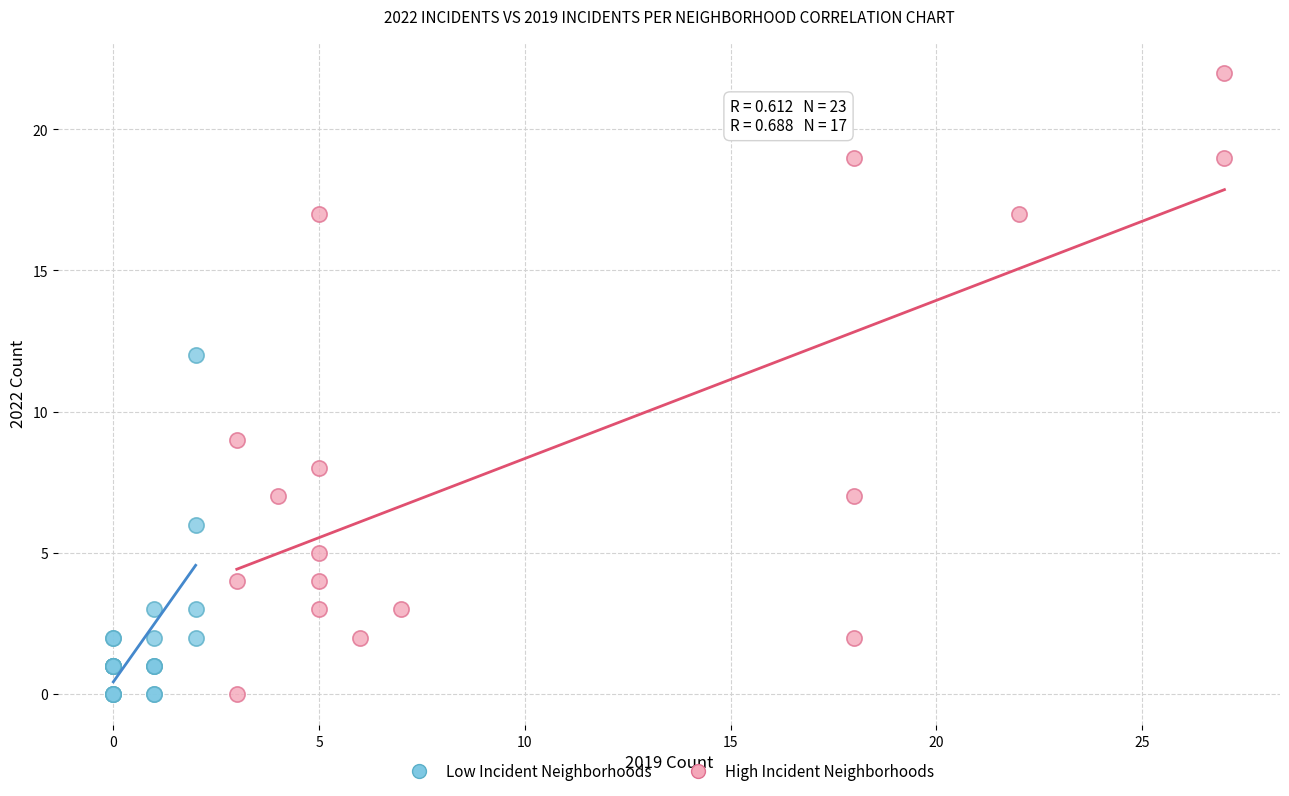

Which series contains the highest Y value?

High Incident Neighborhoods